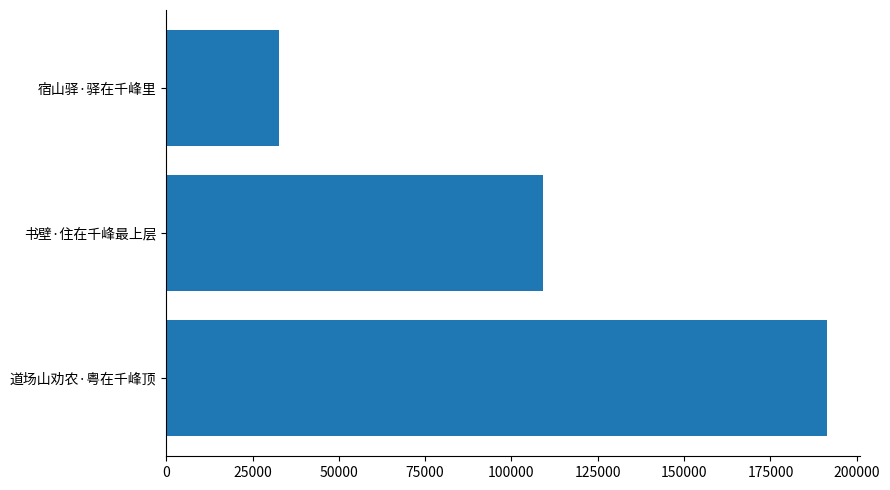

What is the smallest value displayed?

32639